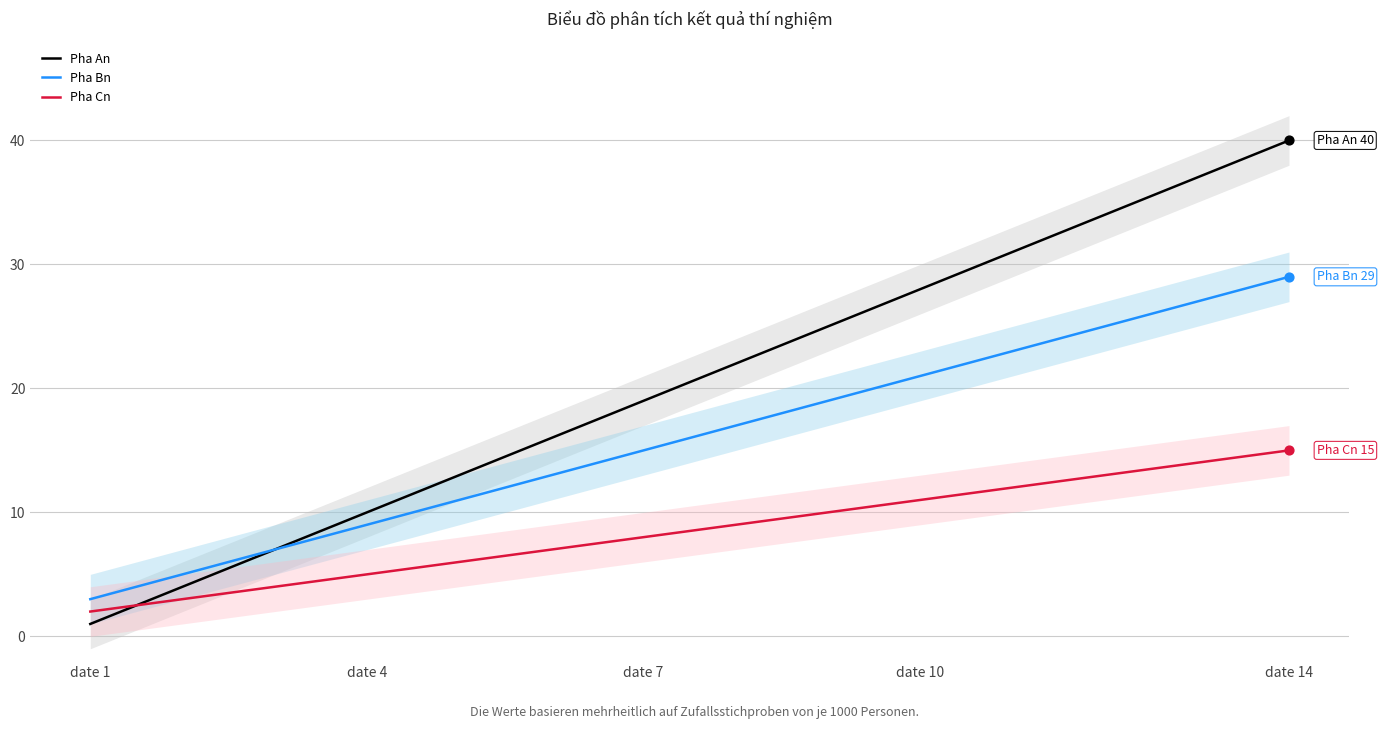

Which series has the widest spread of Y values?

Pha An